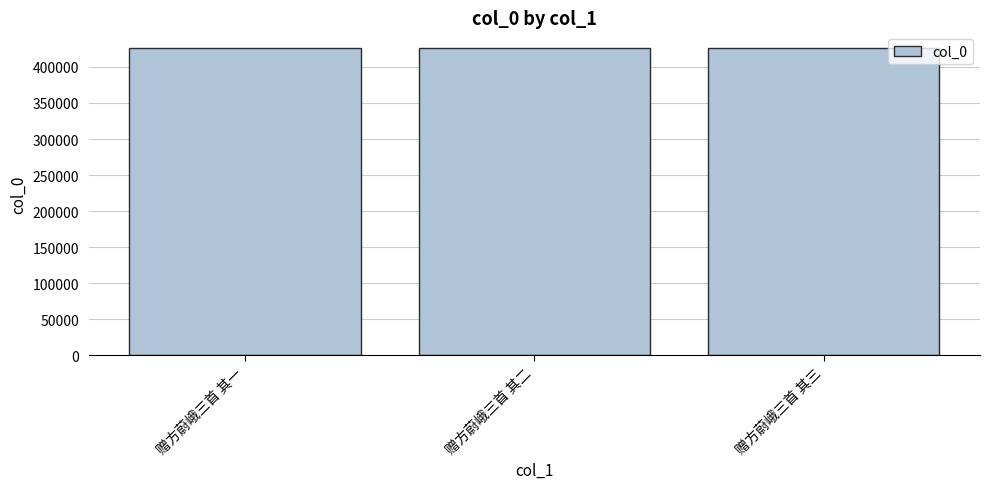

What is the change in value from 赠方蔚峨三首 其一 to 赠方蔚峨三首 其三?

+2